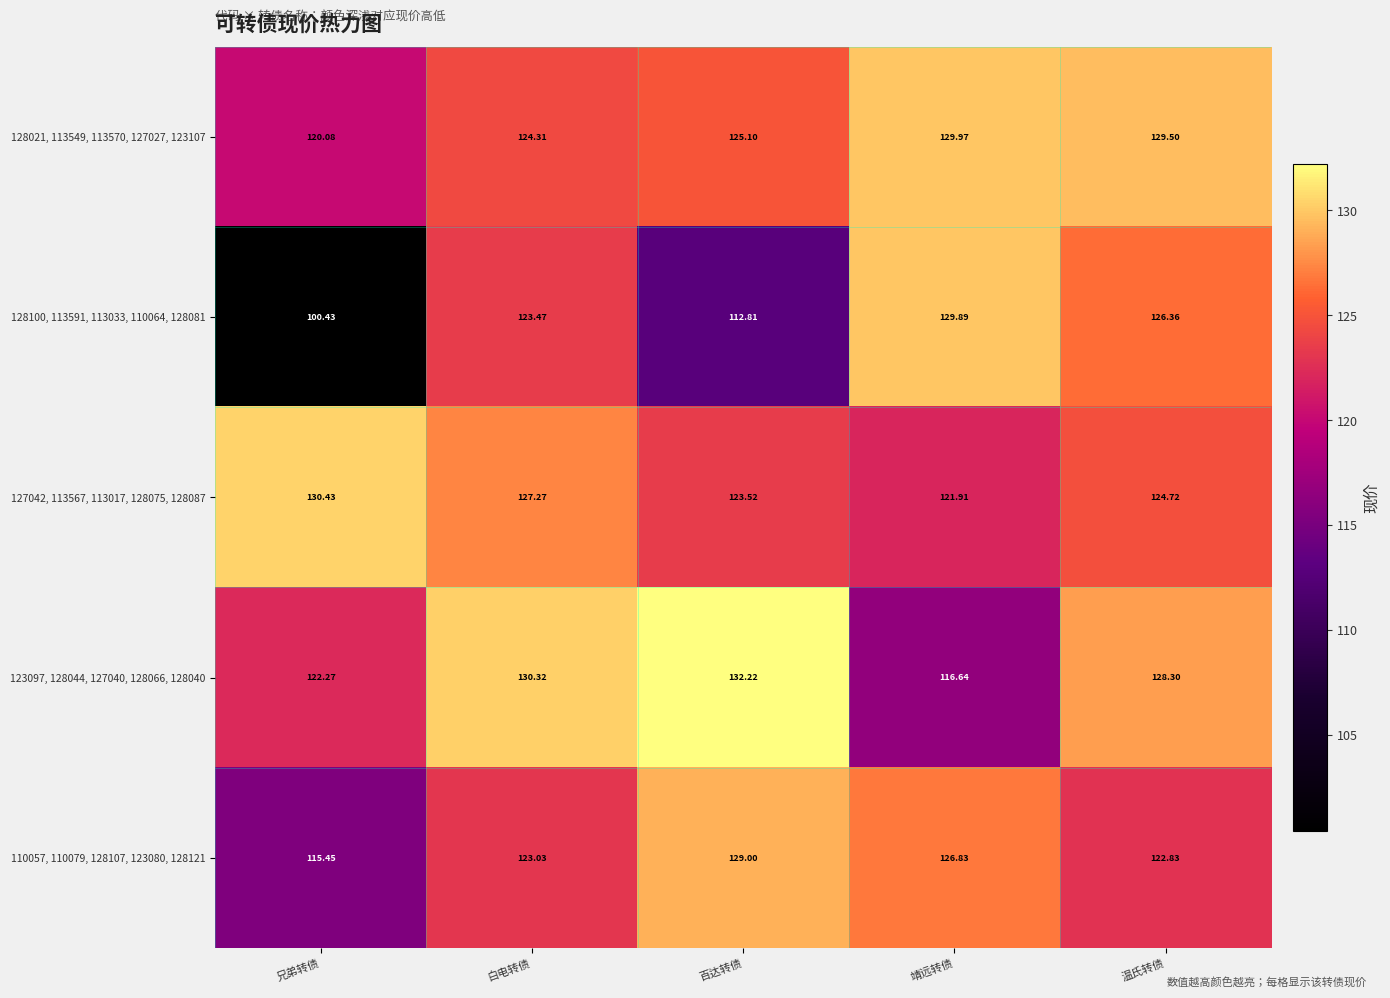

Which category has the highest value across all series?

百达转债